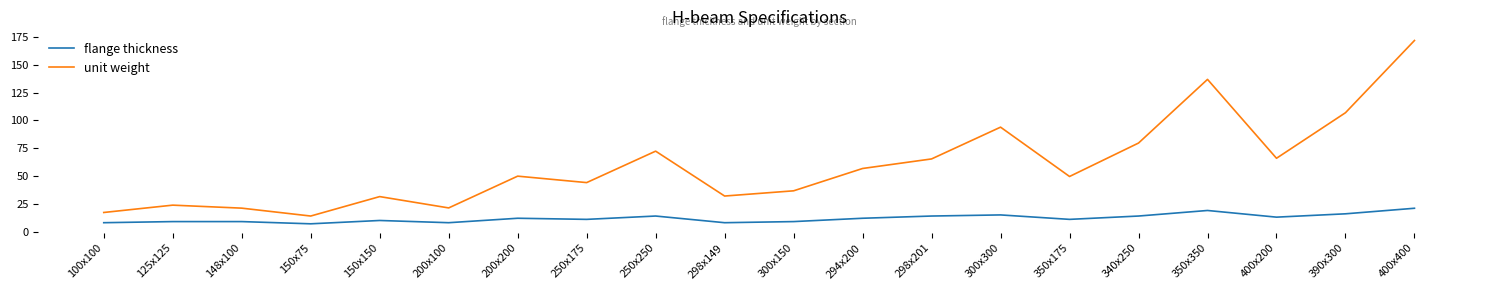

In unit weight, how many points are higher than both neighbors (excluding endpoints)?

6